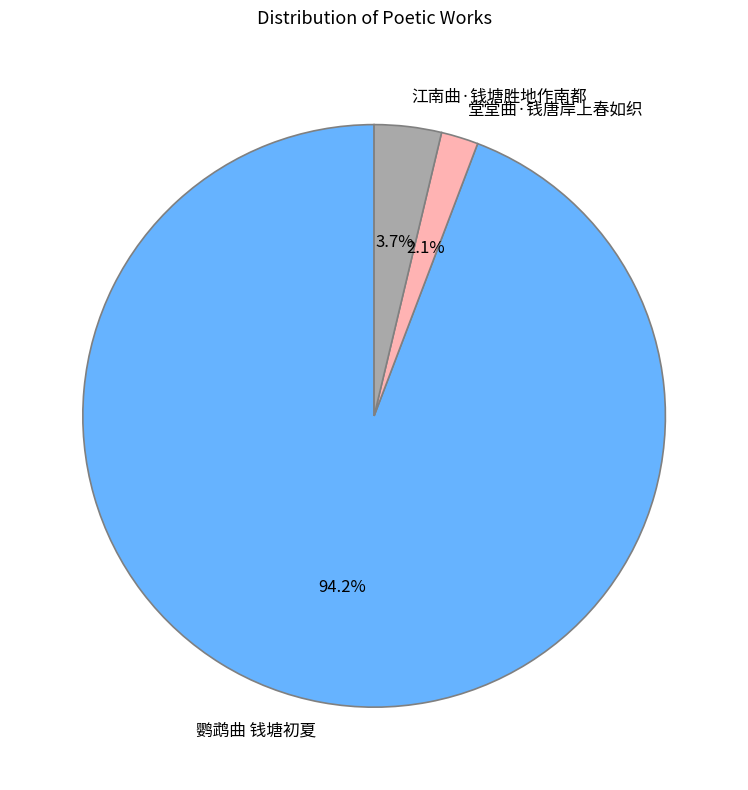

Which has a higher value, 鹦鹉曲 钱塘初夏 or 堂堂曲·钱唐岸上春如织?

鹦鹉曲 钱塘初夏